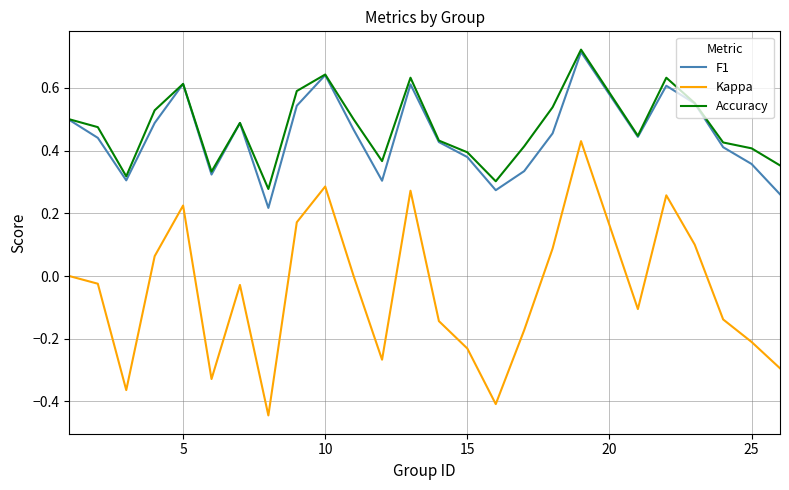

Which series has the widest spread of values?

Kappa